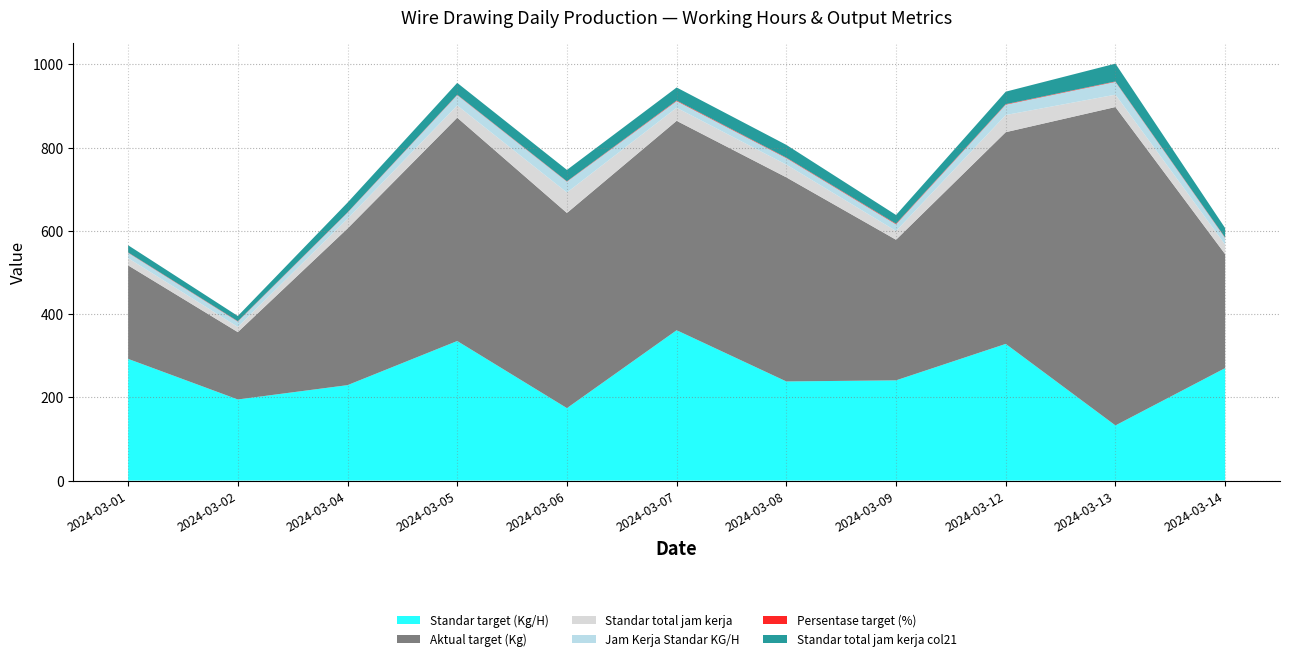

Reading left to right, what are all the values shown in this chart?

Standar target (Kg/H): 292.3	194.9	229.3	335.2	174.1	361.2	238.2	240.8	328.3	132.5	270.2
Aktual target (Kg): 224.6	161.7	376.2	536.4	468.7	502.9	490.2	337.7	508.5	764.8	273.7
Standar total jam kerja: 17.3	12.4	23.5	29.3	49.1	31.3	30.5	21.0	41.2	29.7	22.8
Jam Kerja Standar KG/H: 13.0	13.0	14.5	24.9	26.1	16.1	15.7	16.1	25.0	30.7	16.1
Persentase target (%): 0.8	0.8	0.7	0.9	0.8	1.4	1.2	1.4	1.1	1.0	1.0
Standar total jam kerja col21: 17.3	12.4	23.5	28.4	27.3	31.3	30.5	21.0	30.0	42.8	22.8